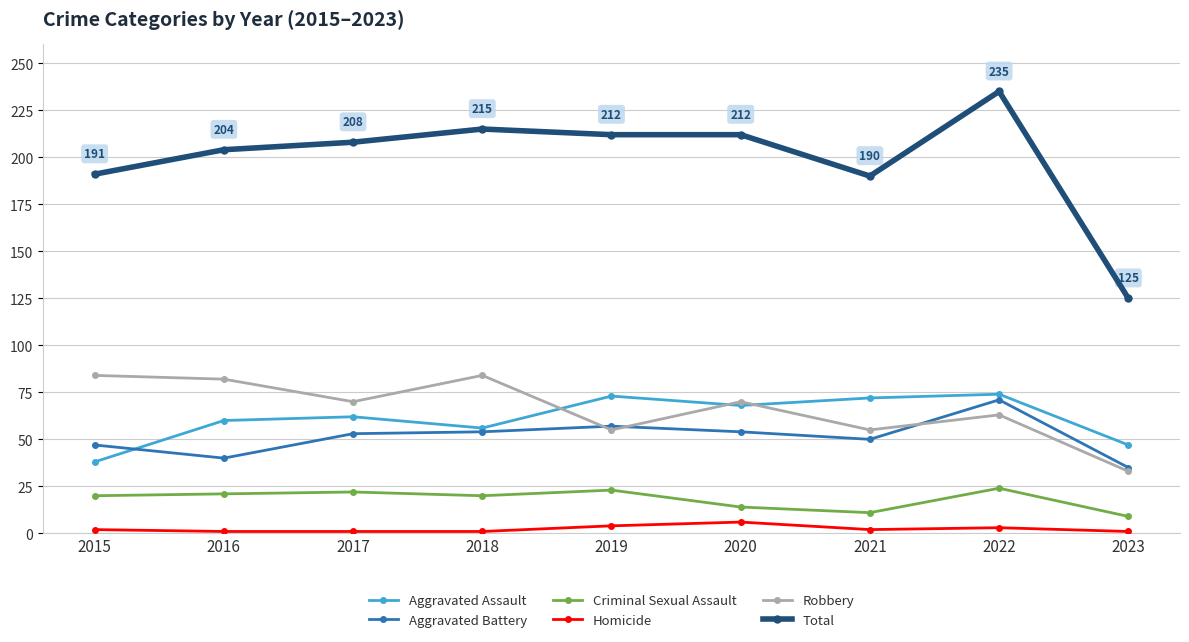

What is the highest value of the Homicide series?

6